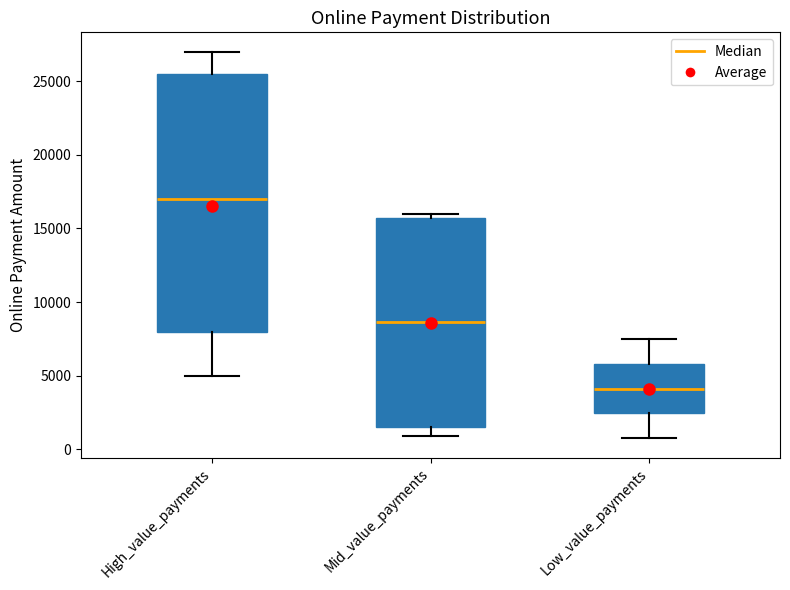

Which box is the tallest, from its lower edge to its upper edge?

High_value_payments